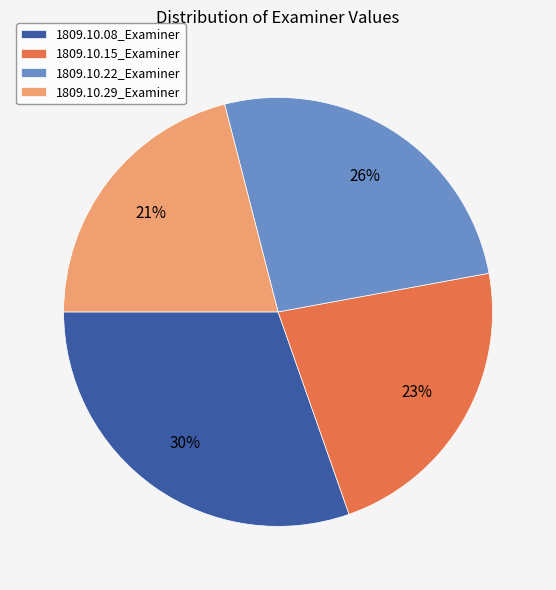

Count the number of slices in the pie.

4